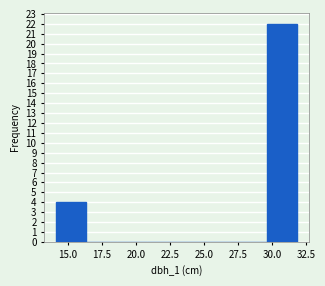

Reading left to right, transcribe this chart: for each bar, give the range it covers on the x-axis and its height. Neither the bar edges nor the heights are printed on the chart, so give them approximately, as read against the axes.

14.0 to 16.5: 4
16.5 to 18.5: 0
18.5 to 21.0: 0
21.0 to 23.0: 0
23.0 to 25.0: 0
25.0 to 27.5: 0
27.5 to 29.5: 0
29.5 to 32.0: 22